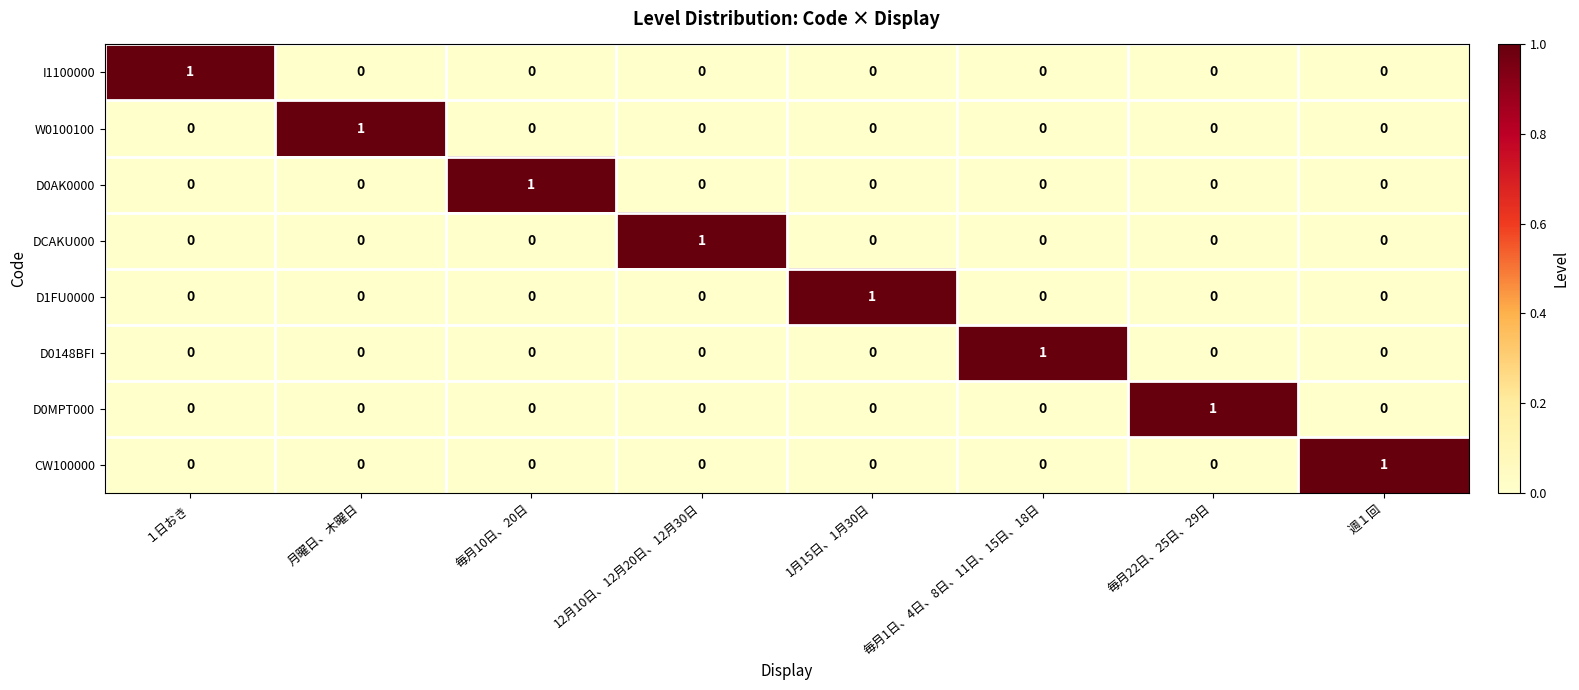

Is the value of I1100000 at 1月15日、1月30日 greater than the value of D0AK0000 at 毎月10日、20日?

No